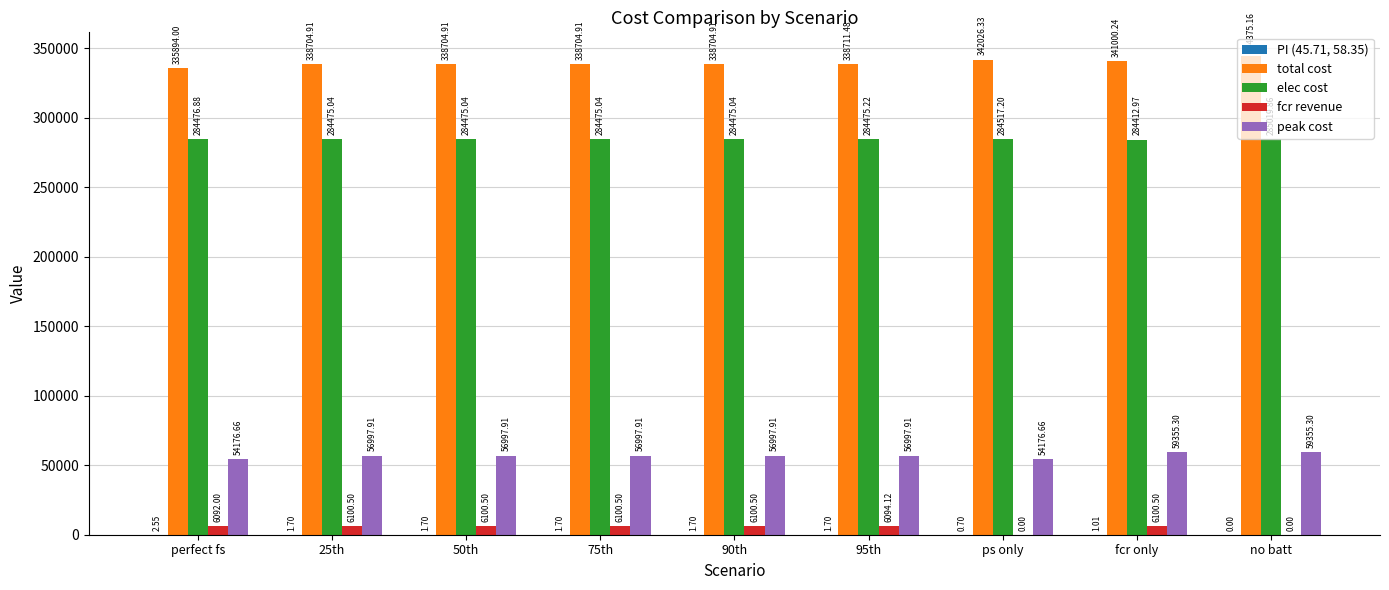

Count the number of categories in the chart.

9